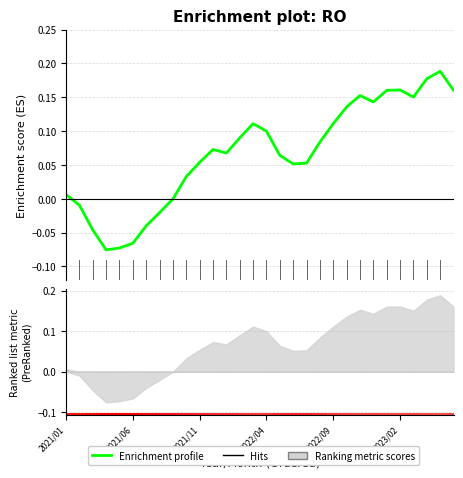

True or false: the data shows 0.2 at 2023/01.

True